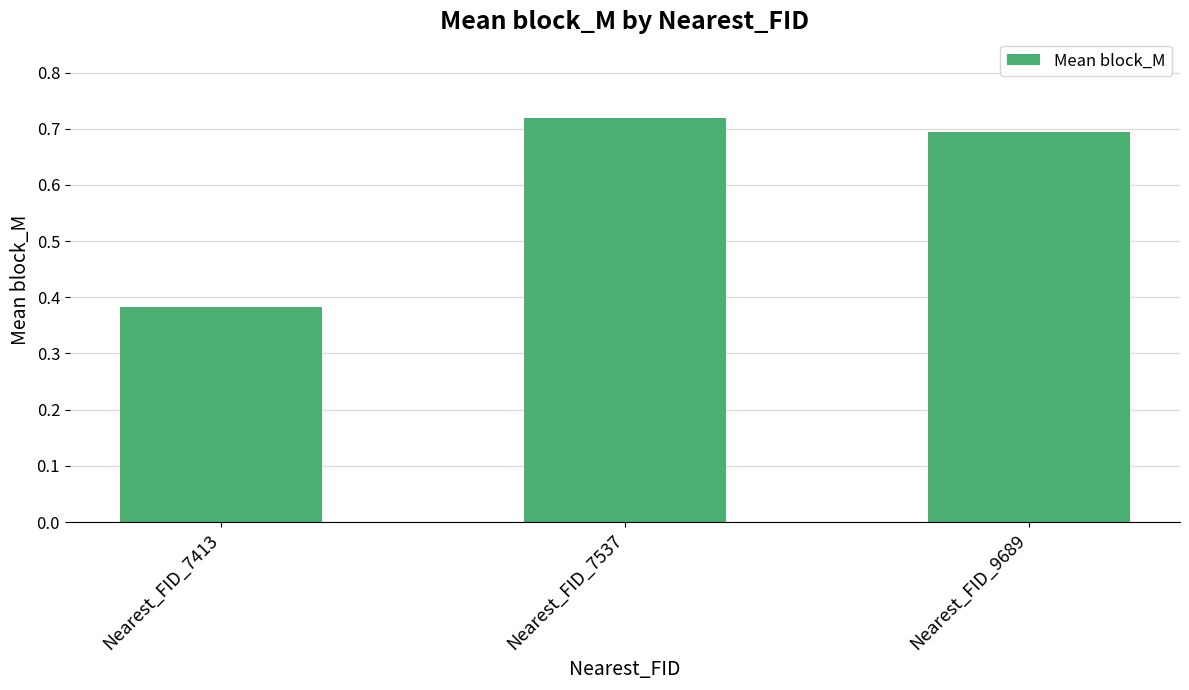

Rank the categories by value from highest to lowest.

Nearest_FID_7537, Nearest_FID_9689, Nearest_FID_7413